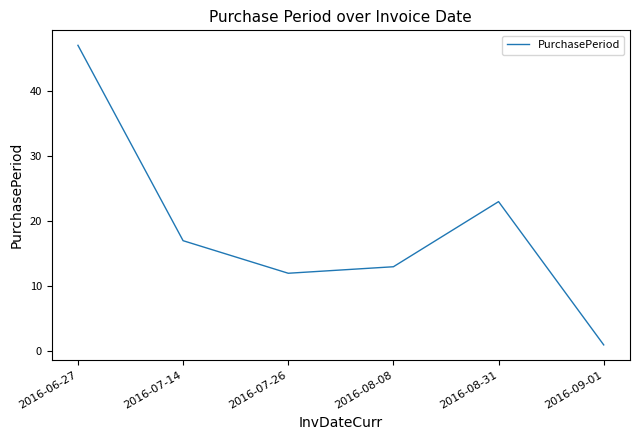

True or false: the data shows 23 at 2016-08-31.

True